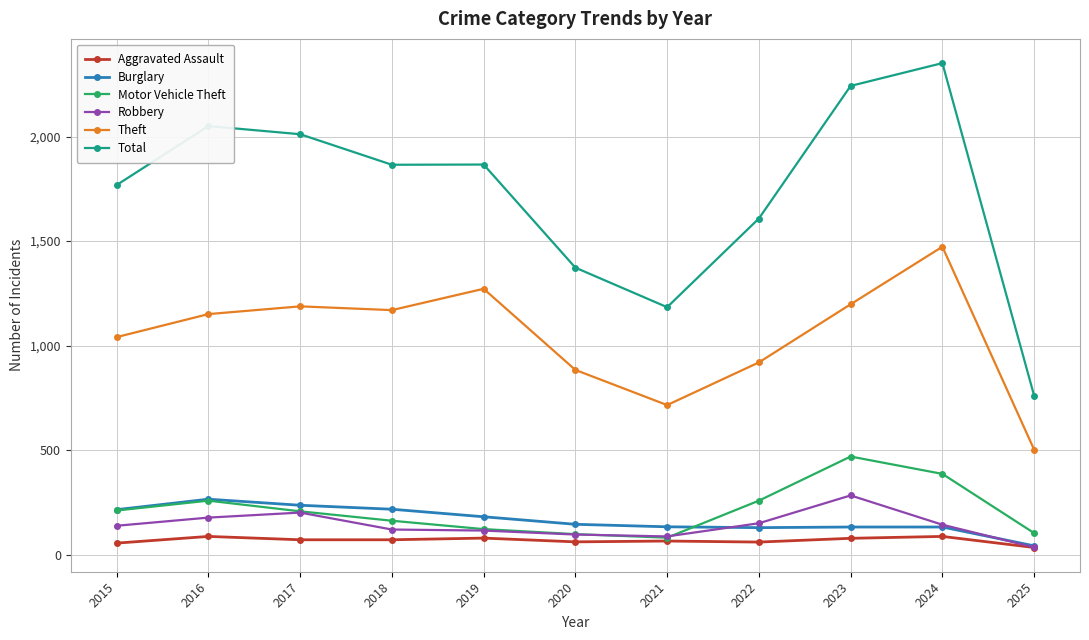

At how many categories does at least one series exceed 1812?

6